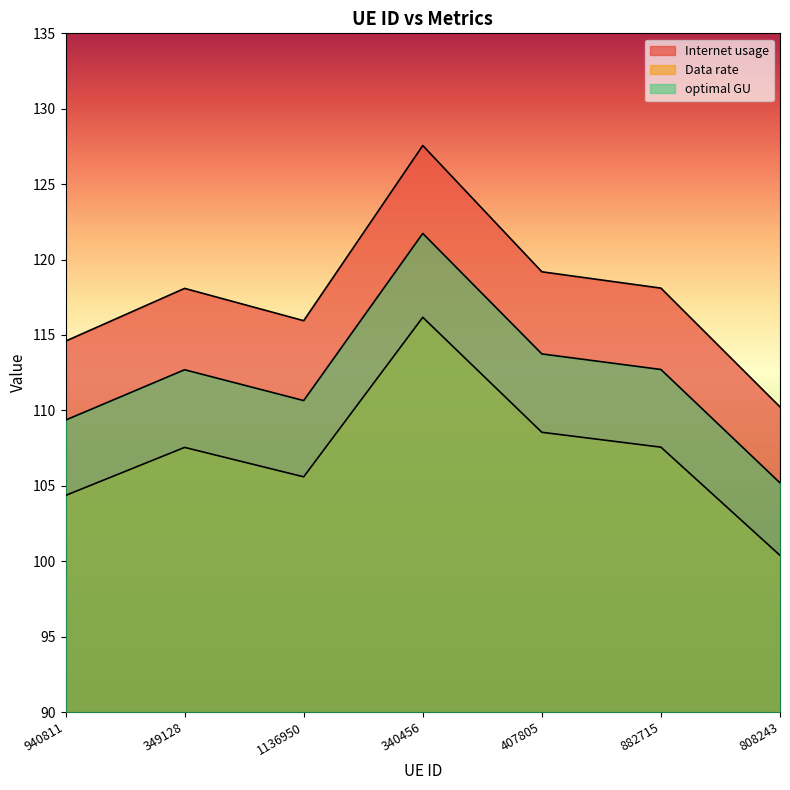

The optimal GU series shows 109.4 at 940811. True or false?

True